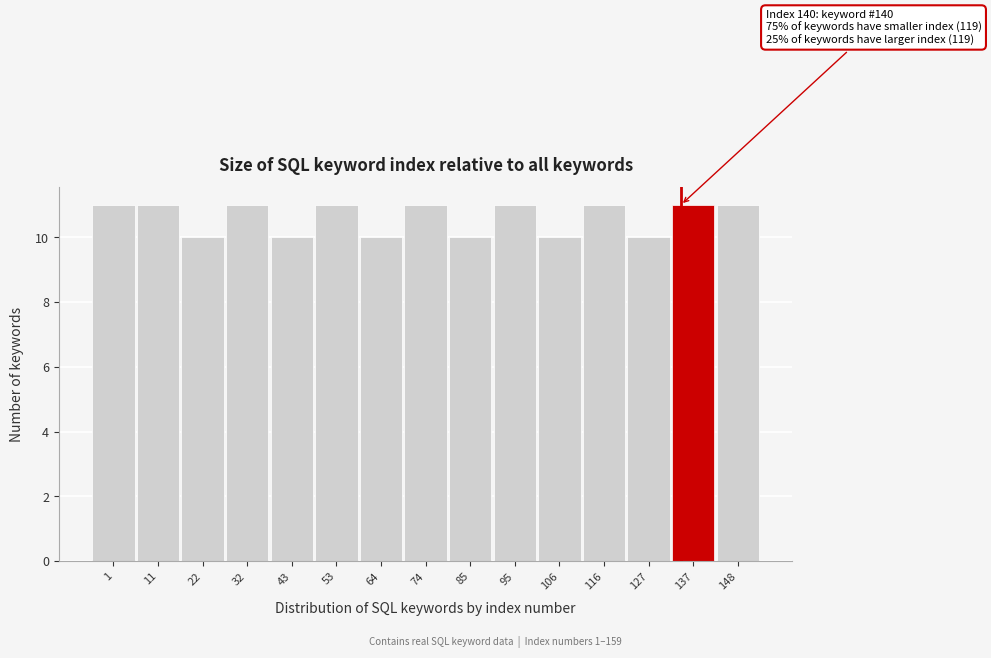

Reading left to right, transcribe all the data shown in this chart.

11	11	10	11	10	11	10	11	10	11	10	11	10	11	11